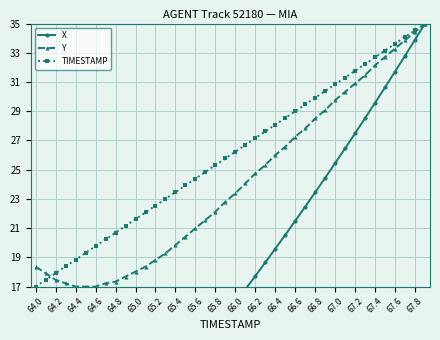

How many values in X are above zero?

39